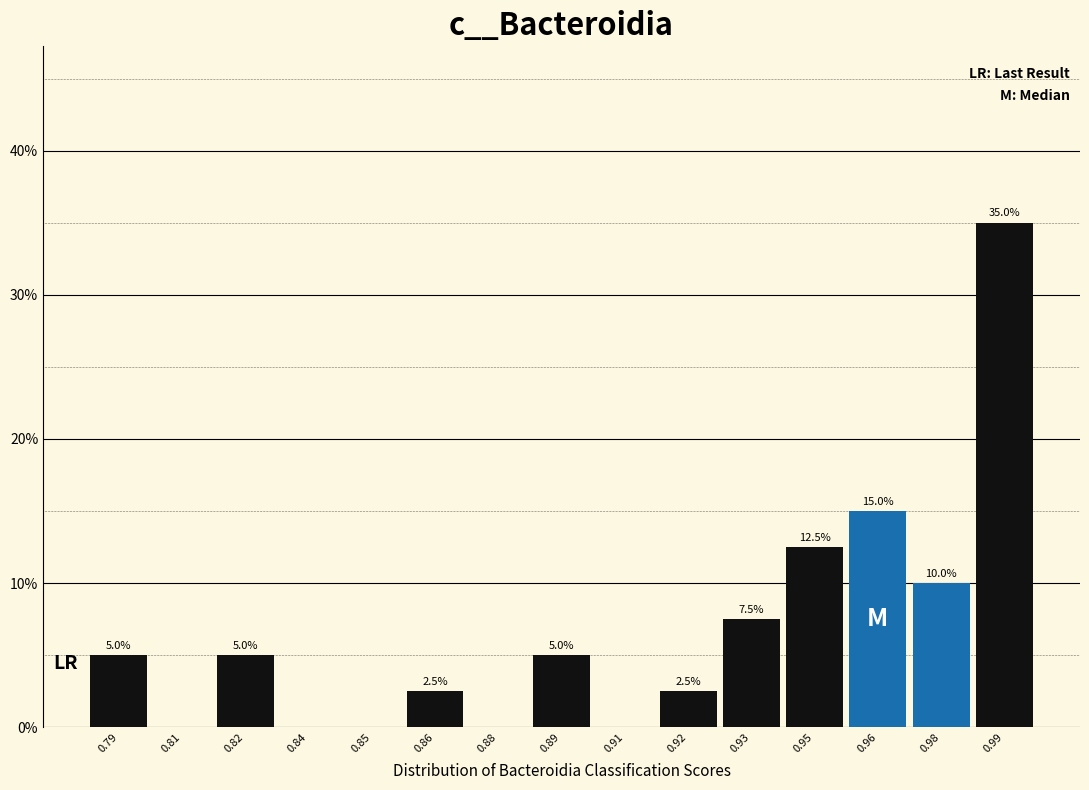

Reading left to right, list all the values displayed in this chart.

0.79=5.0	0.81=0.0	0.82=5.0	0.84=0.0	0.85=0.0	0.86=2.5	0.88=0.0	0.89=5.0	0.91=0.0	0.92=2.5	0.93=7.5	0.95=12.5	0.96=15.0	0.98=10.0	0.99=35.0